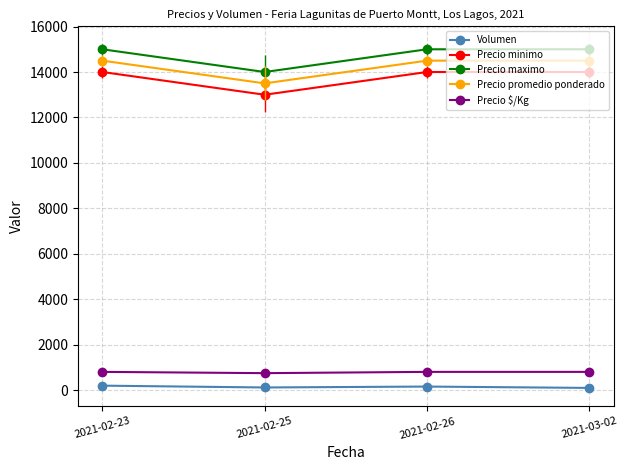

Where is the first local minimum for Precio minimo?

2021-02-25